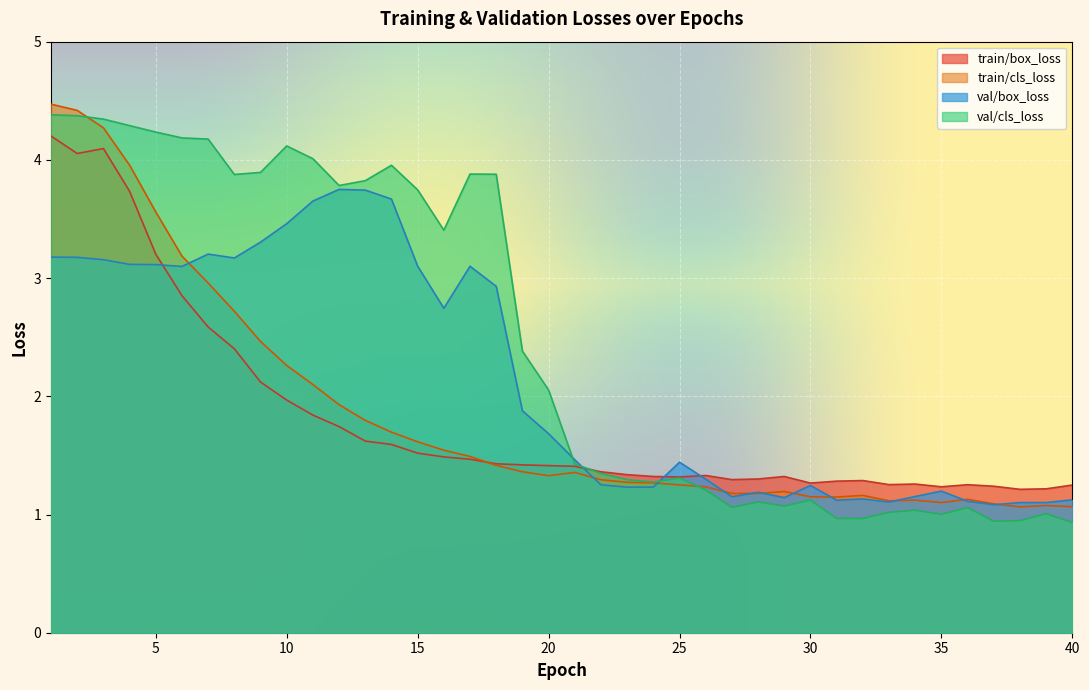

At which label is train/cls_loss closest to 2?

12